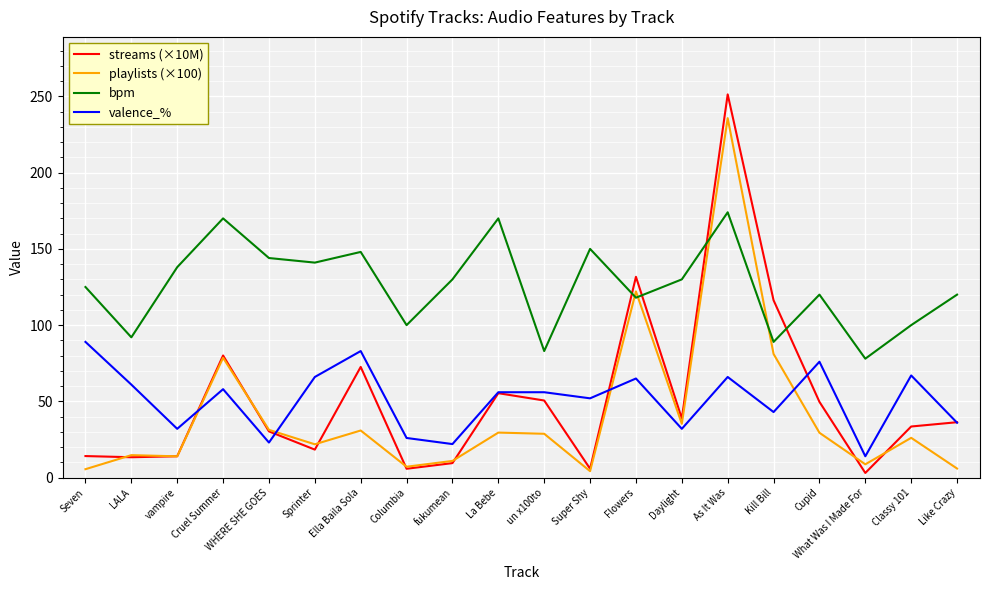

What position from the right is WHERE SHE GOES?

16